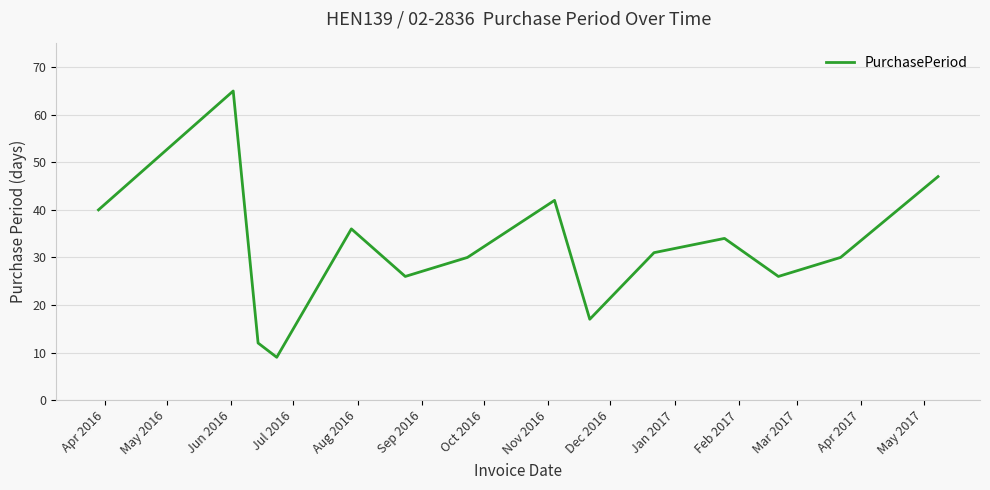

What is the maximum value shown in the chart?

65